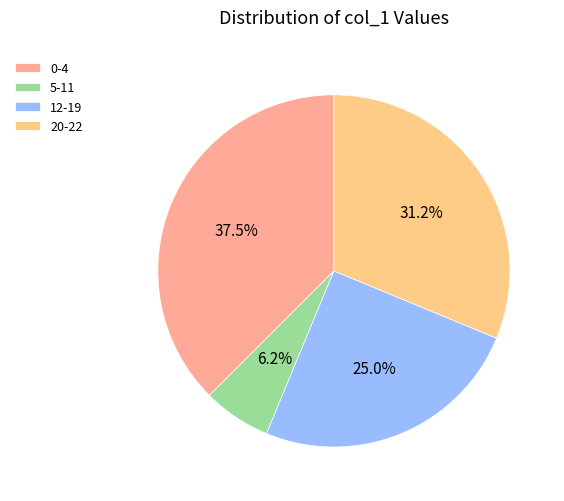

How many segments does this pie chart have?

4